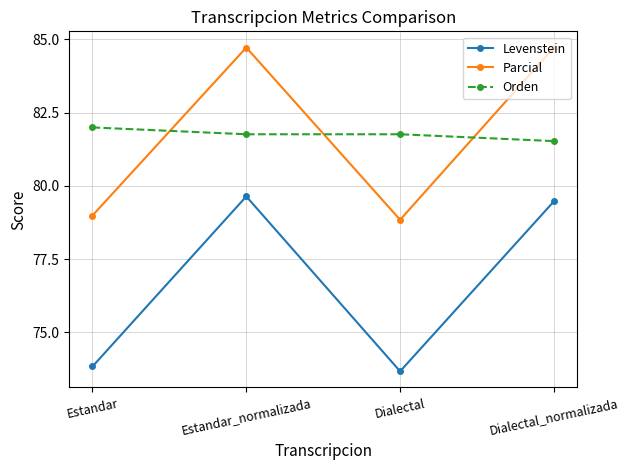

How many values in the Parcial series exceed 84?

2